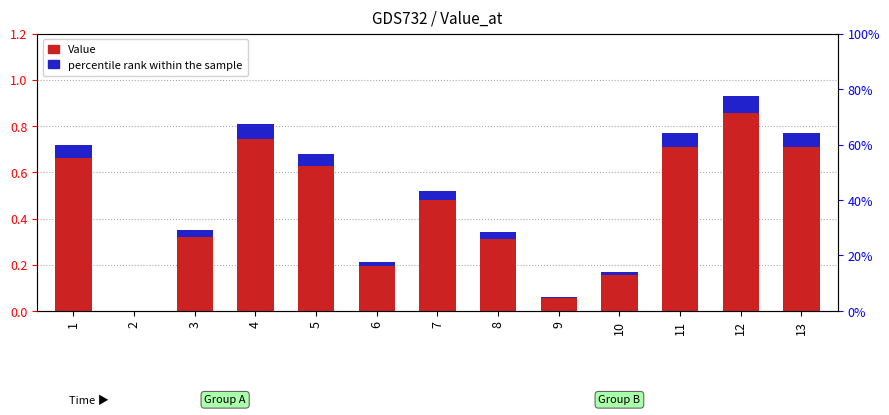

Reading left to right, what are all the values shown in this chart?

Value: 1=0.7	2=0.0	3=0.3	4=0.8	5=0.7	6=0.2	7=0.5	8=0.3	9=0.1	10=0.2	11=0.8	12=0.9	13=0.8
percentile rank within the sample: 1=0.1	2=0.0	3=0.0	4=0.1	5=0.1	6=0.0	7=0.0	8=0.0	9=0.0	10=0.0	11=0.1	12=0.1	13=0.1